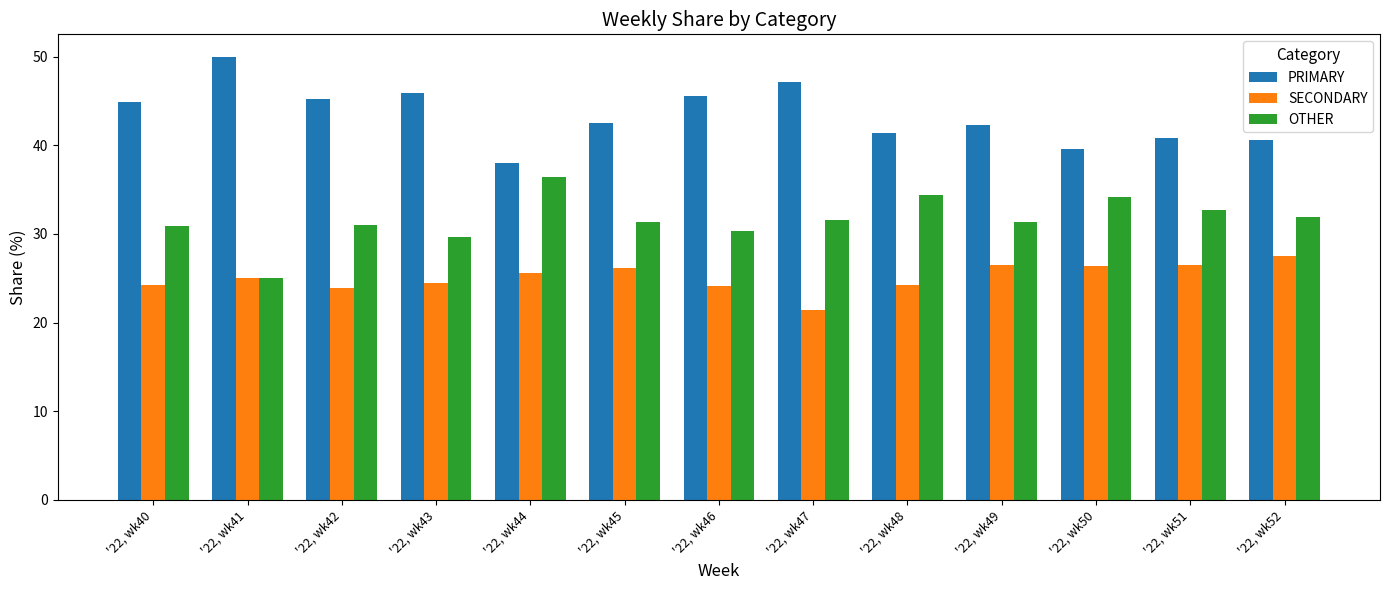

What is the spread (max minus min) of values at '22, wk50?

13.2